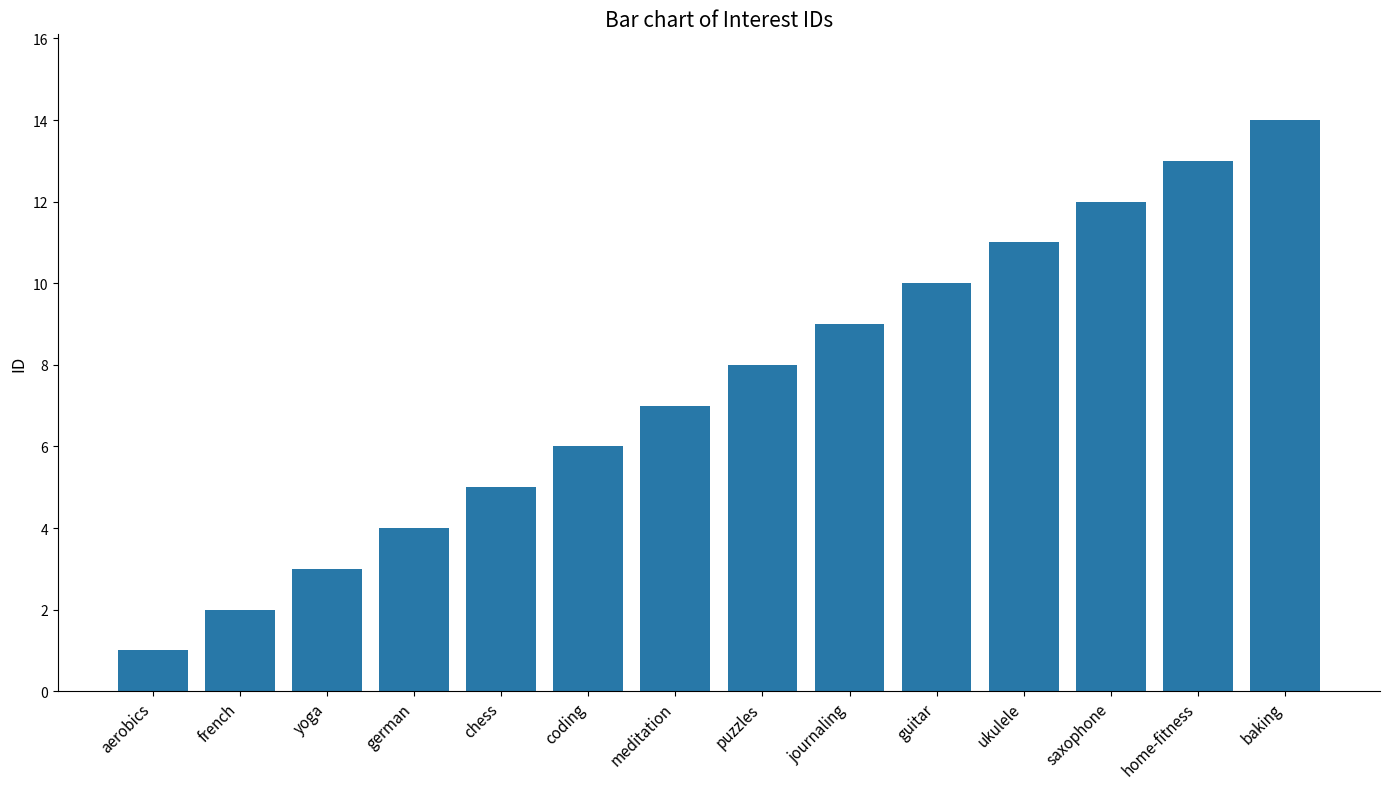

Between baking and meditation, which is larger?

baking